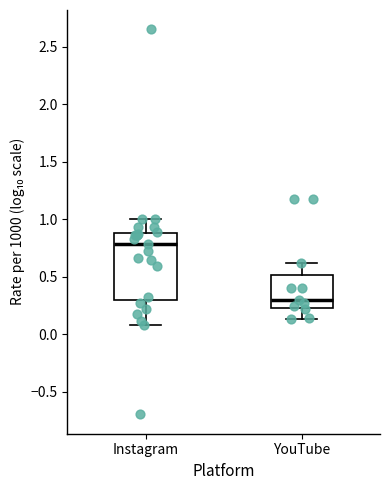

Which box has the lowest median line?

YouTube